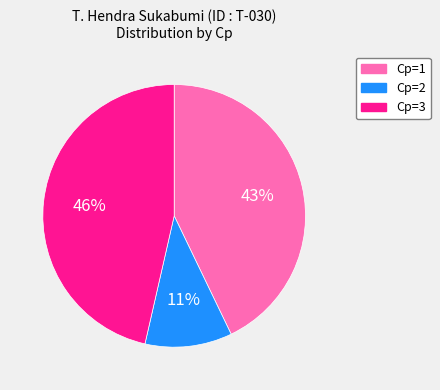

Does any single category account for the majority?

No